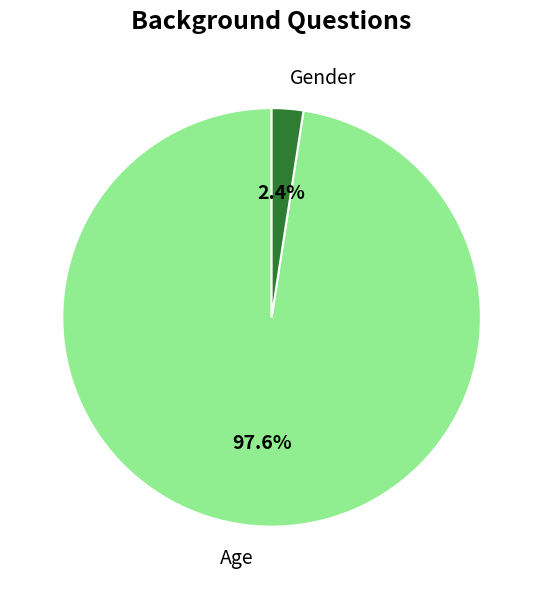

Rank the categories by value from highest to lowest.

Age, Gender